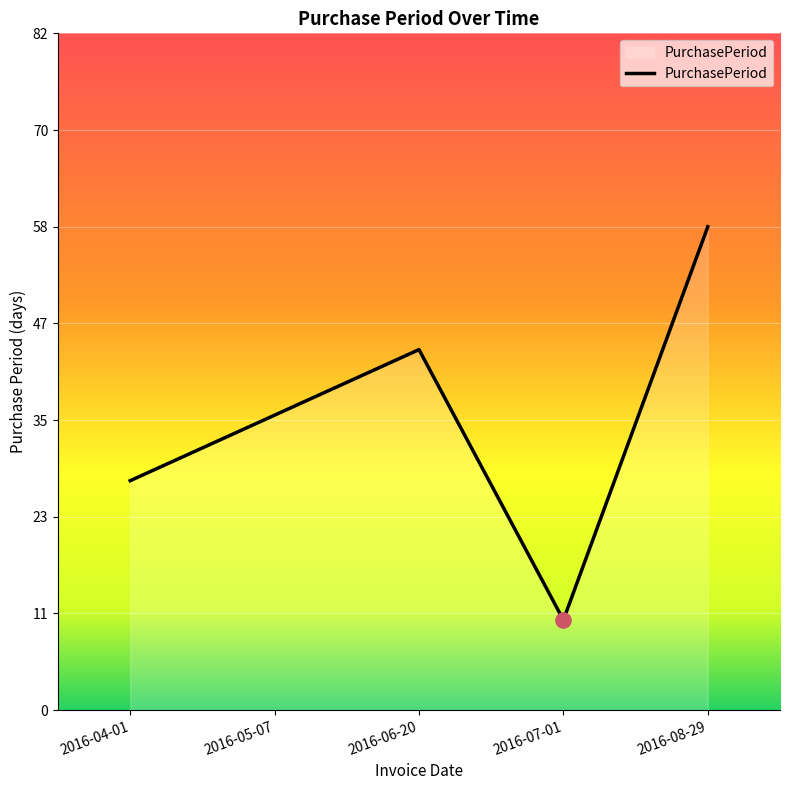

What is the ratio of the value at 2016-06-20 to the value at 2016-04-01?

1.6